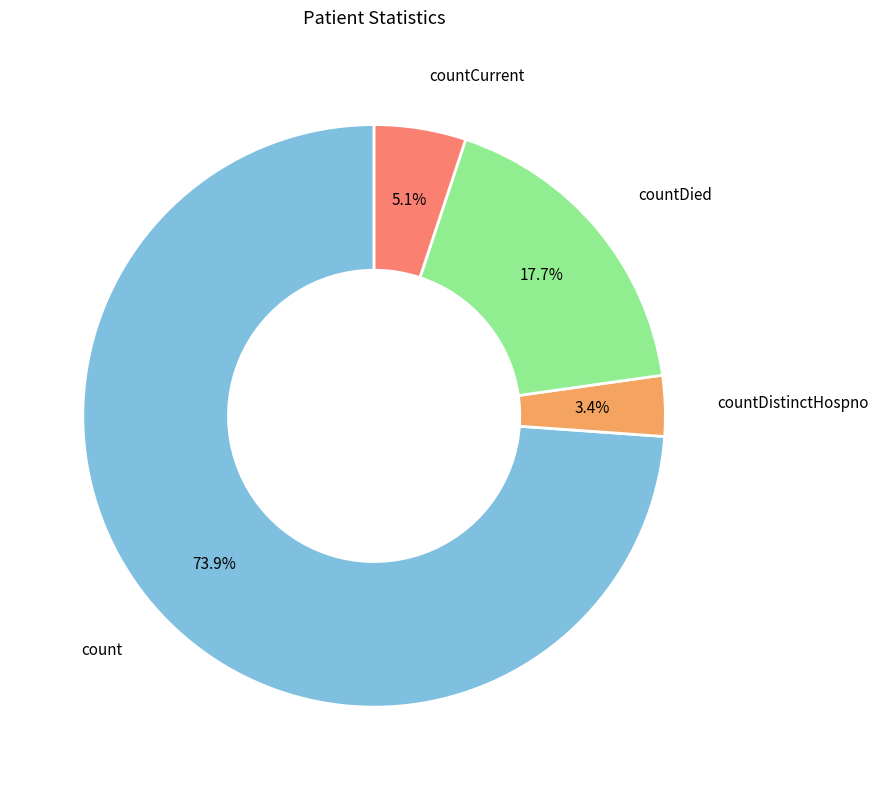

Is there a majority slice in this chart?

Yes